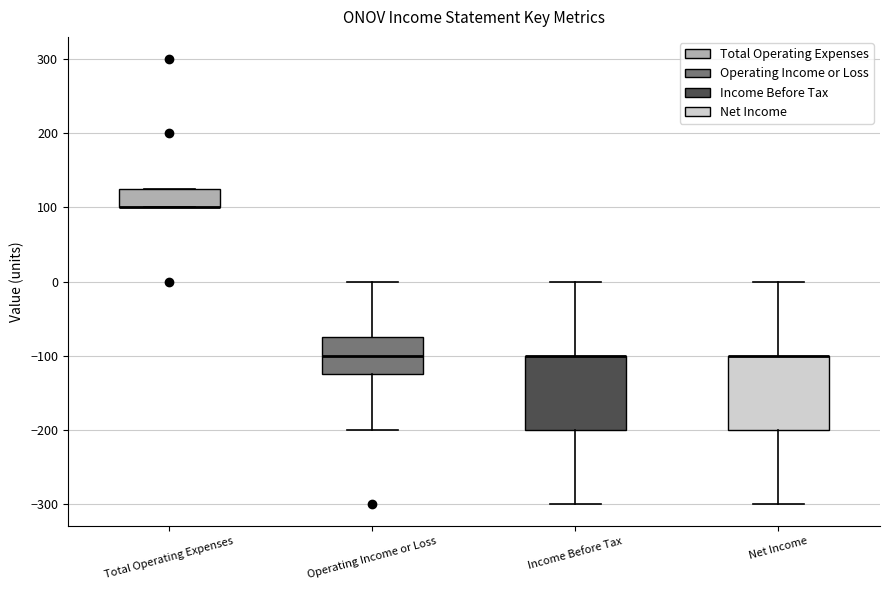

Where does the median line of the box for Operating Income or Loss sit on the y-axis? The values are not printed on the chart, so give them approximately, as read against the axis.

-100